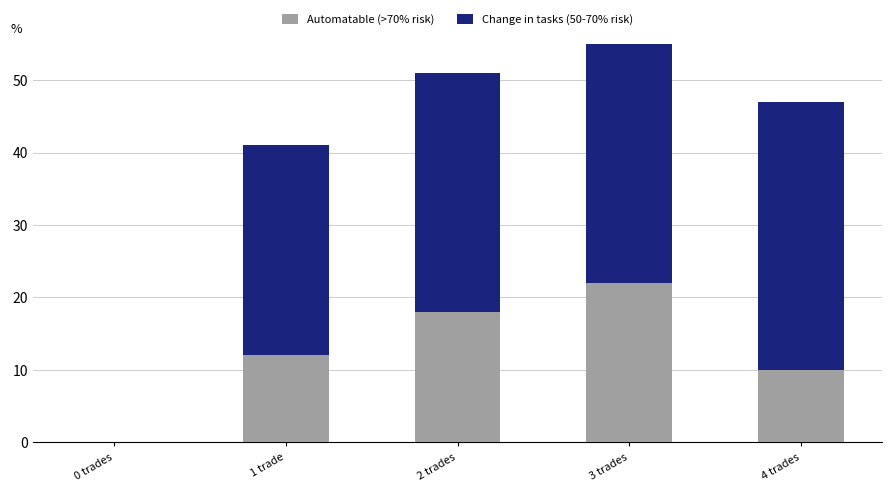

List the series in order of their overall mean, highest first.

Change in tasks (50-70% risk), Automatable (>70% risk)